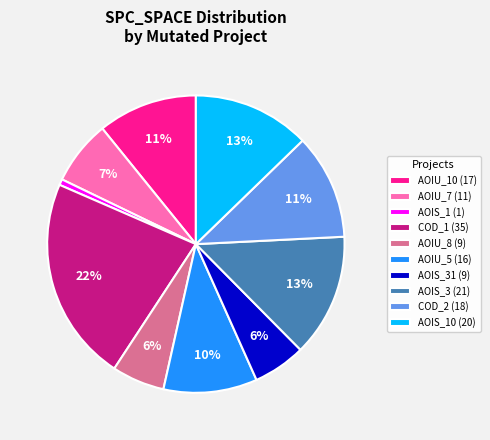

To the nearest percent, what portion does AOIS_3 (21) represent?

13%